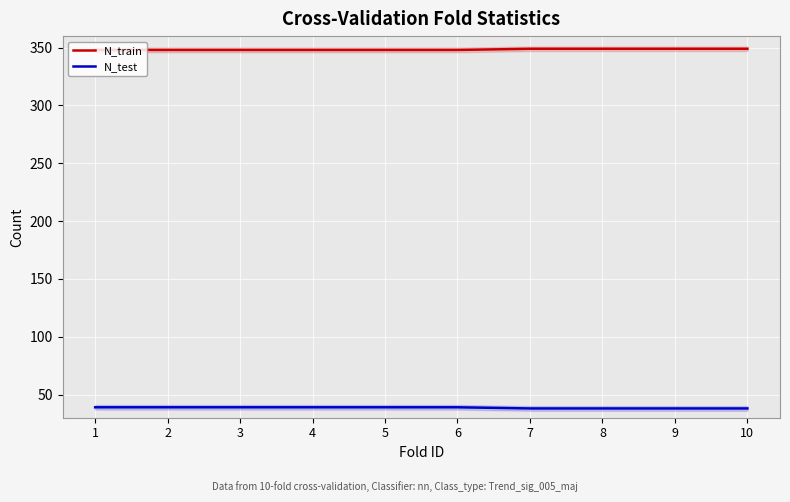

True or false: N_test and N_train cross at least once.

False